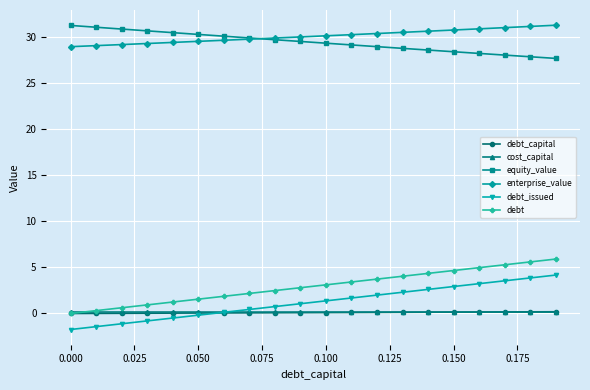

True or false: equity_value and debt_issued cross at least once.

False